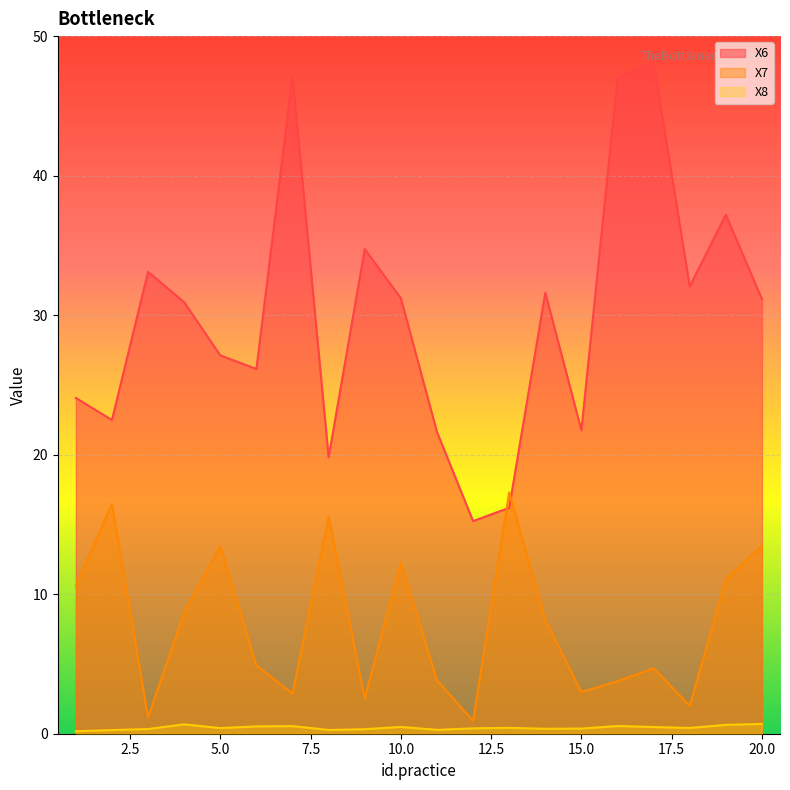

Which category has the highest value across all series?

17